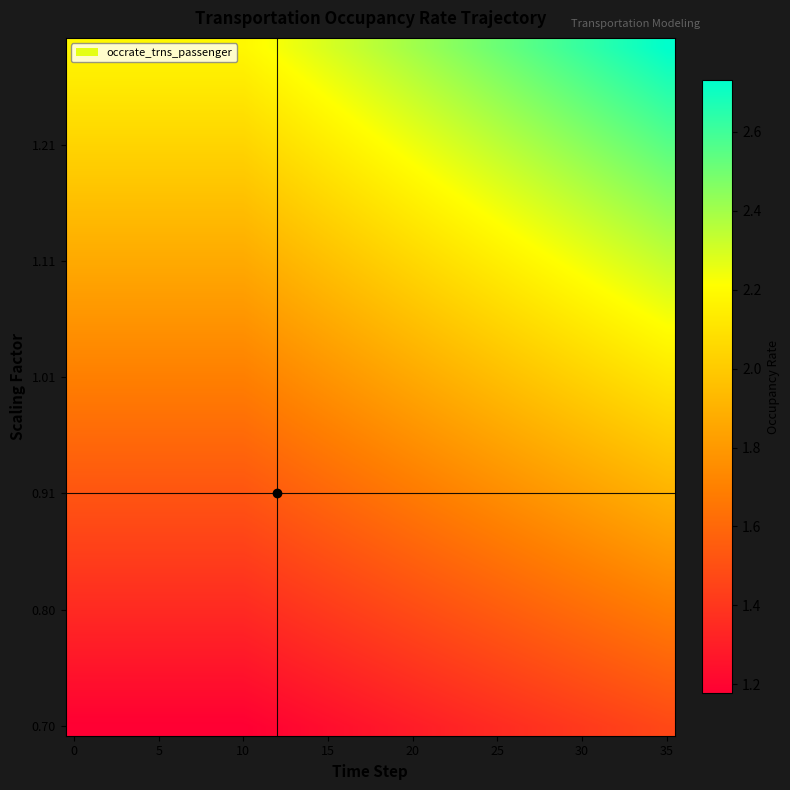

At which category is the sum across all series the highest?

35